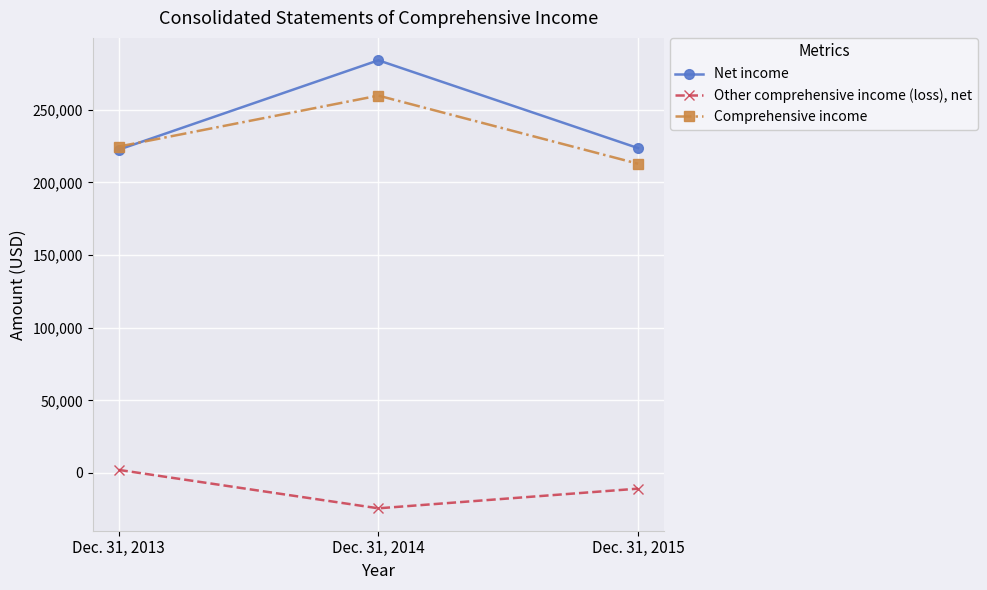

Which series has the largest range (max minus min)?

Net income